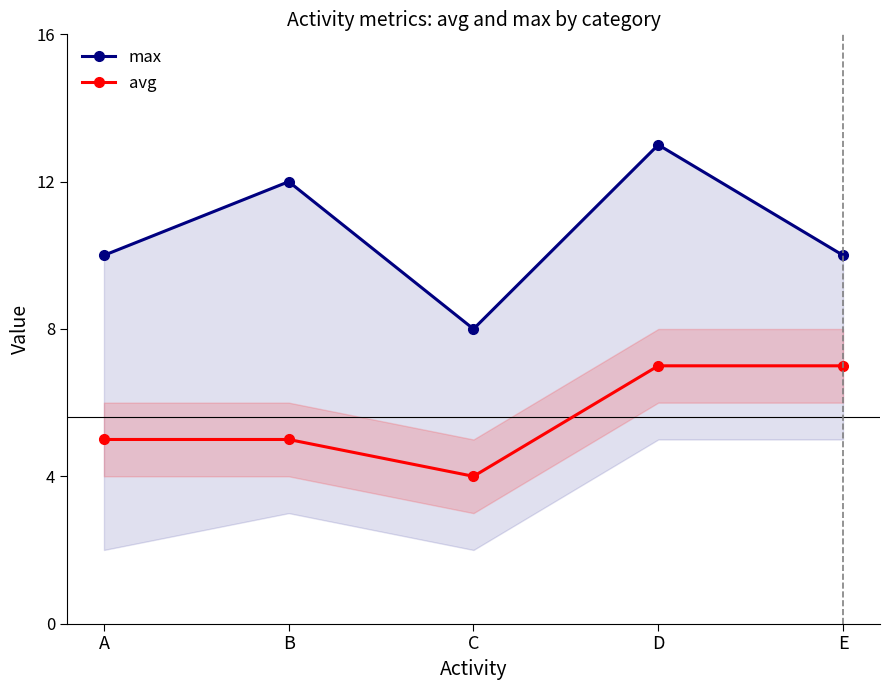

At which category does max reach its first local valley?

C